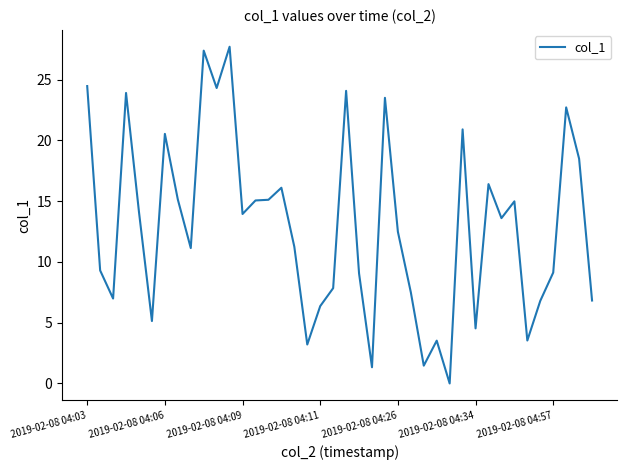

What is the maximum value shown in the chart?

27.7